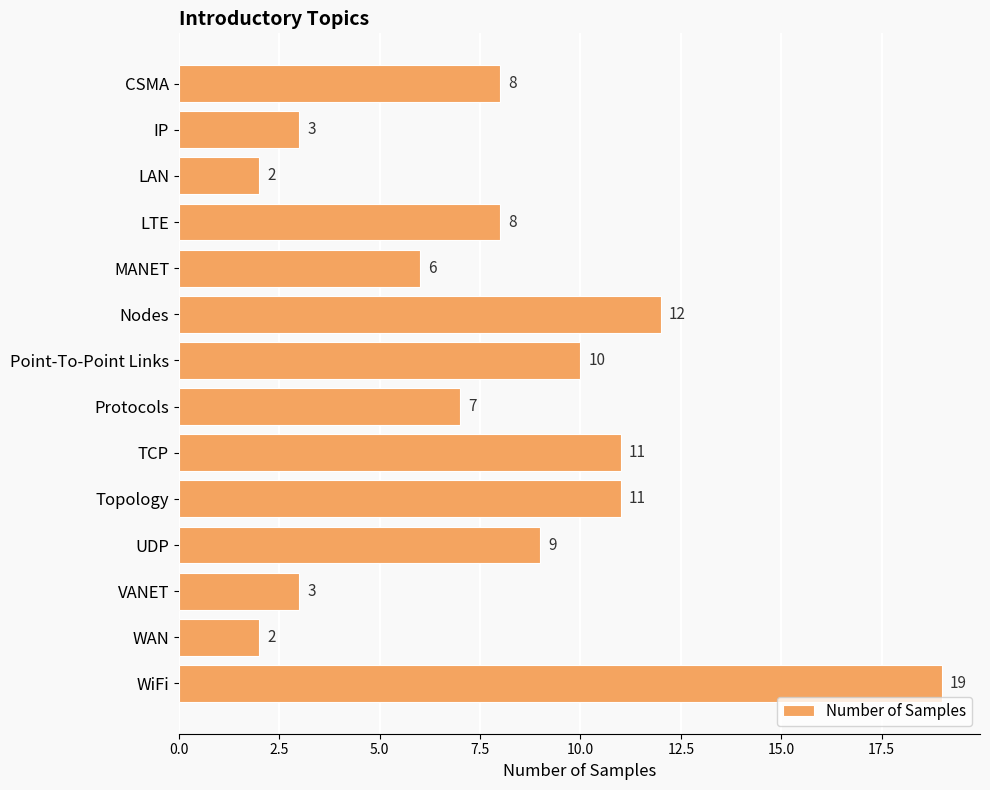

Where is the data nearest to the value 10?

Point-To-Point Links